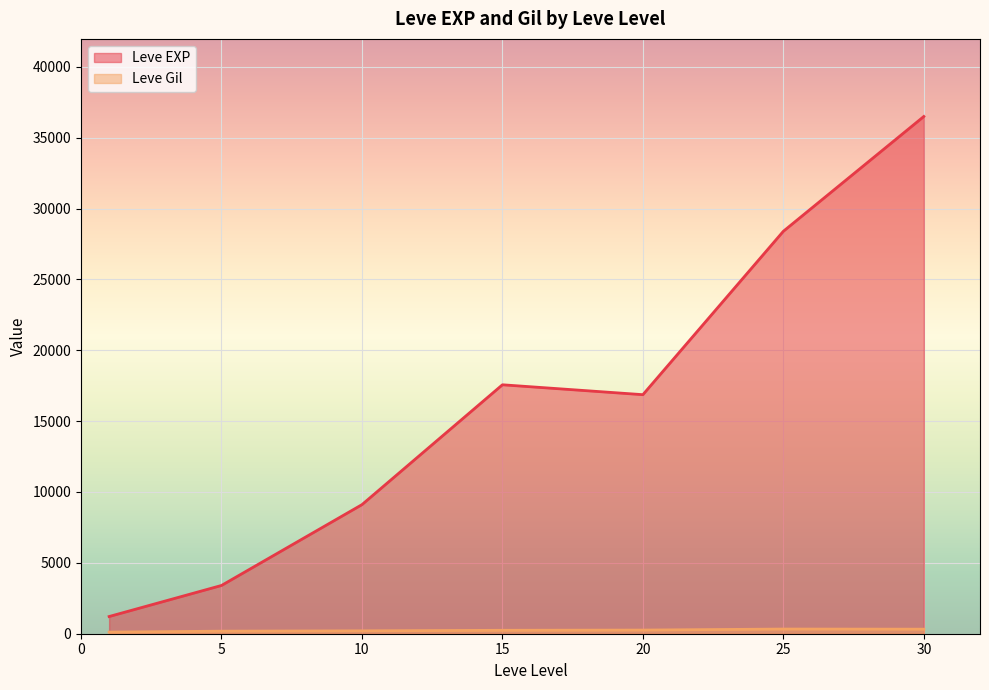

Which category has the lowest value in the Leve EXP series?

1